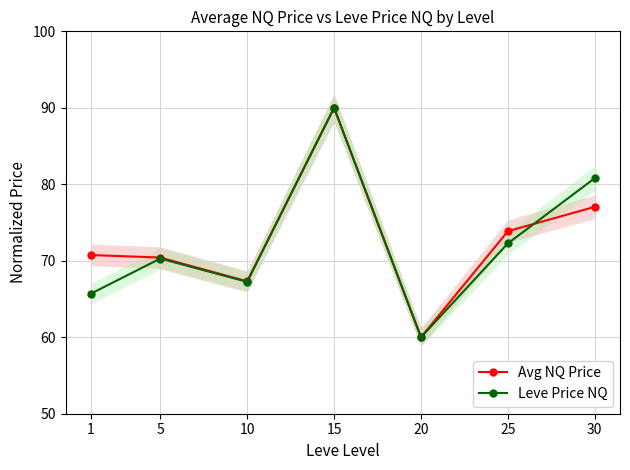

What is the sum of all Leve Price NQ values?

506.3